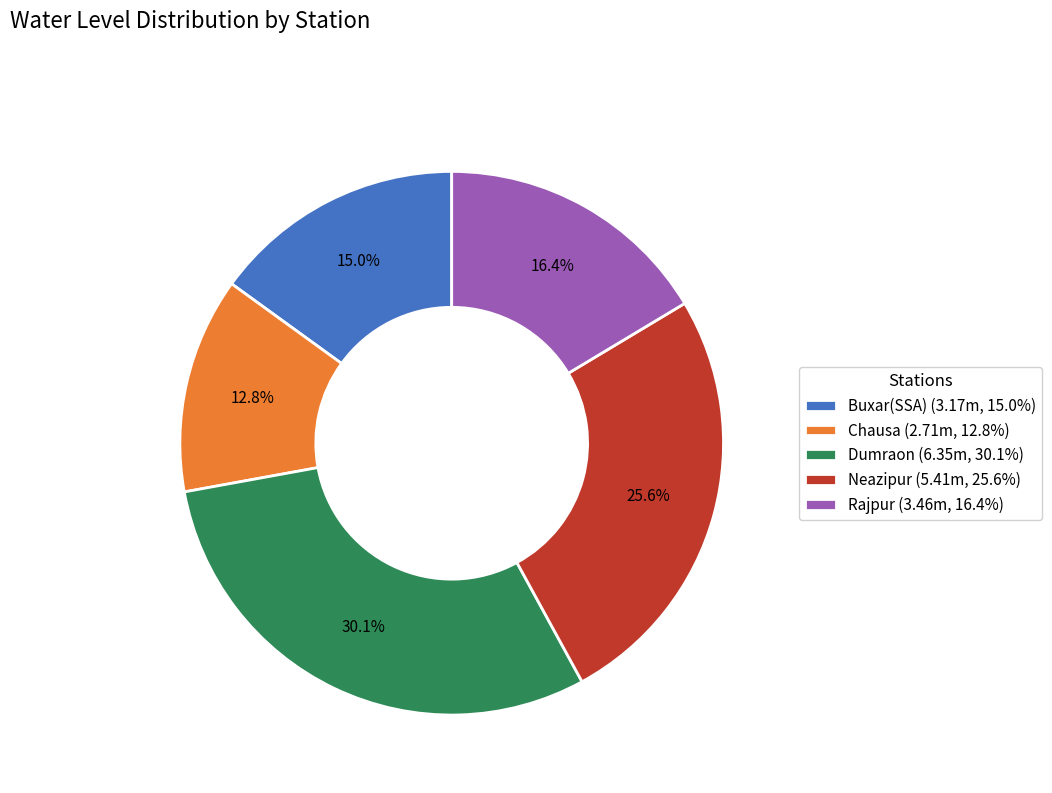

Is it true that Buxar(SSA) is 15% of the pie?

True